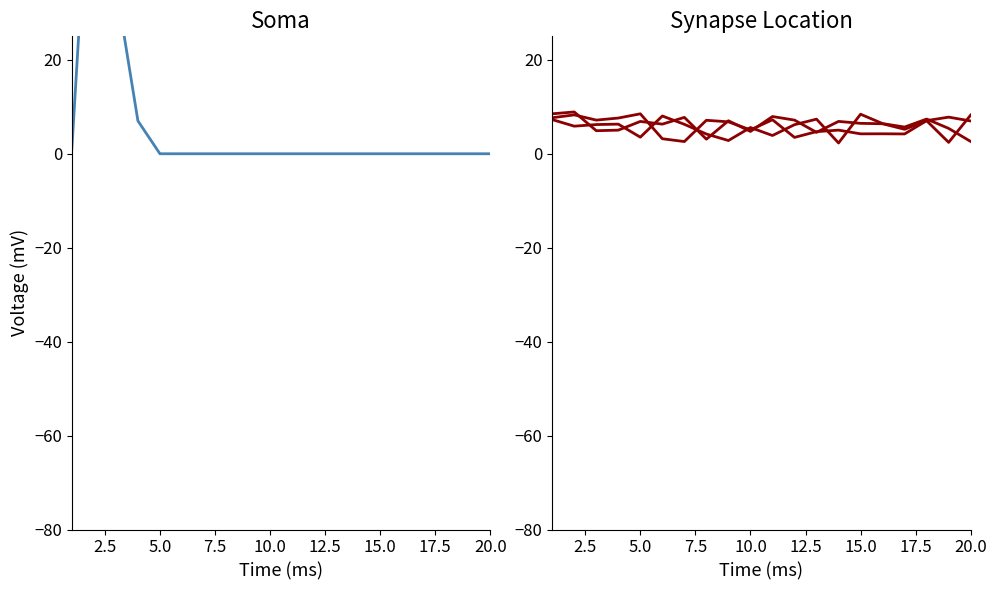

The value of x1 at 15.0 is 7.7. True or false?

True